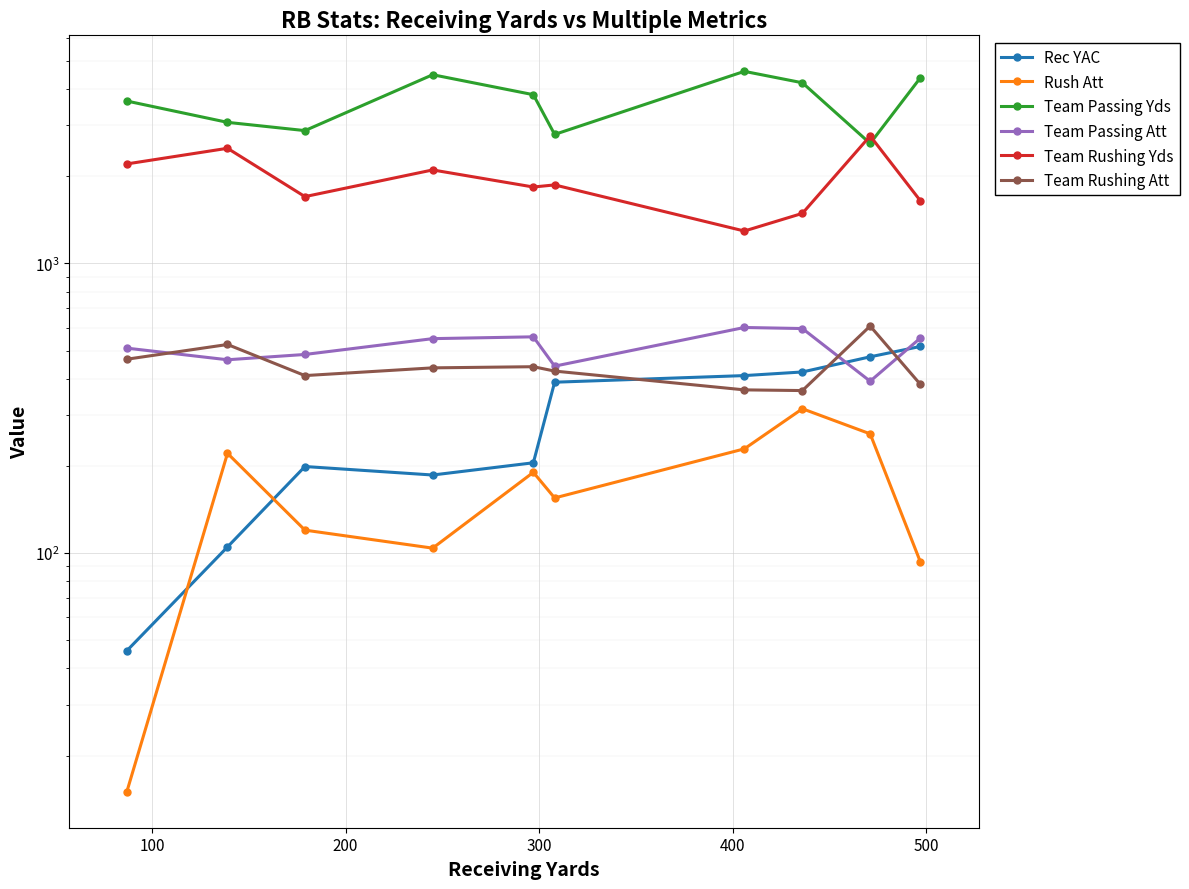

True or false: Team Passing Att and Team Rushing Yds intersect in this chart.

False